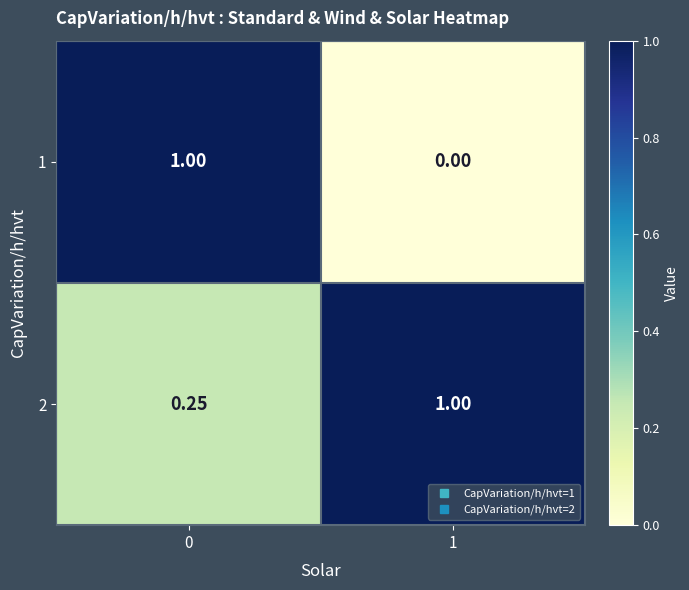

Is the value of 2 at 0 greater than the value of 1 at 1?

Yes